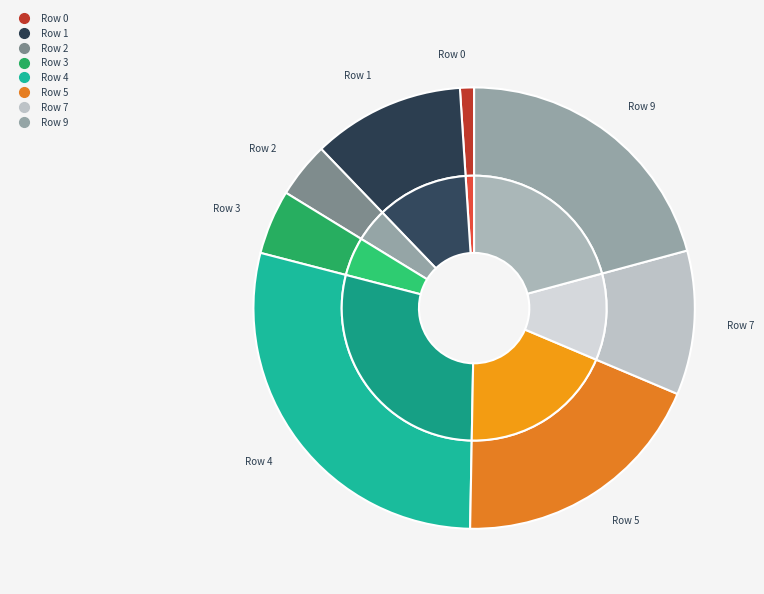

The Row 9 slice represents 21% of the pie. True or false?

True